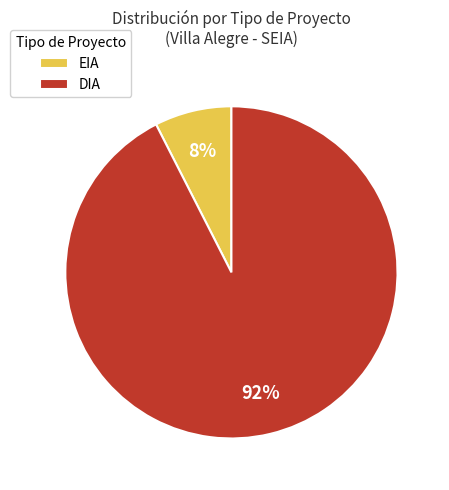

How many segments does this pie chart have?

2